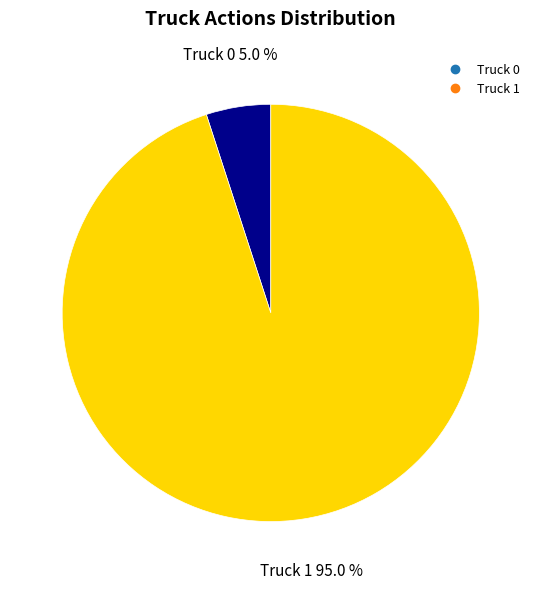

To the nearest percent, what is the average slice percentage?

50%